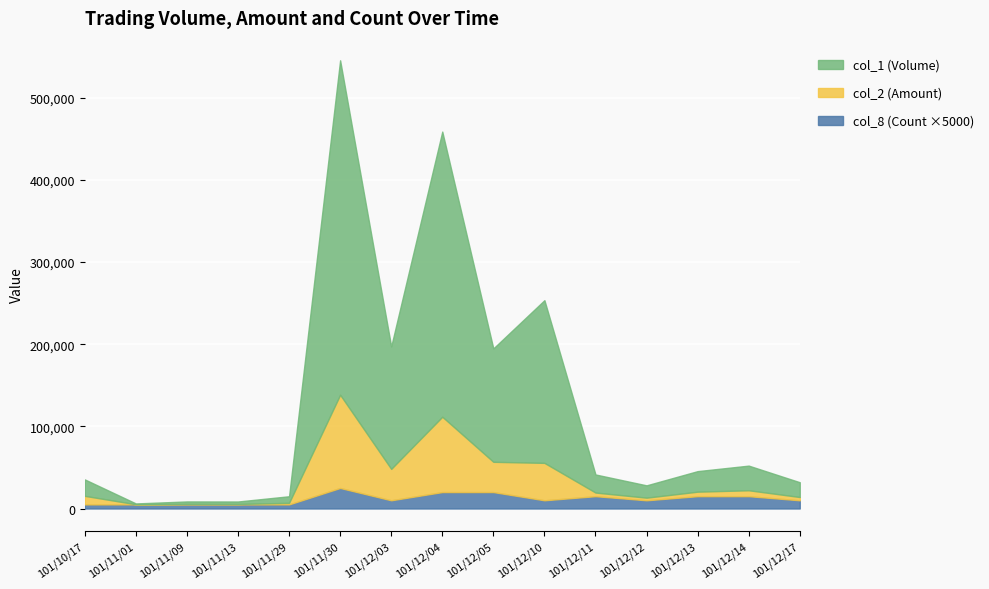

At 101/12/13, list the series in order from smallest to largest.

col_8 (Count), col_2 (Amount), col_1 (Volume)